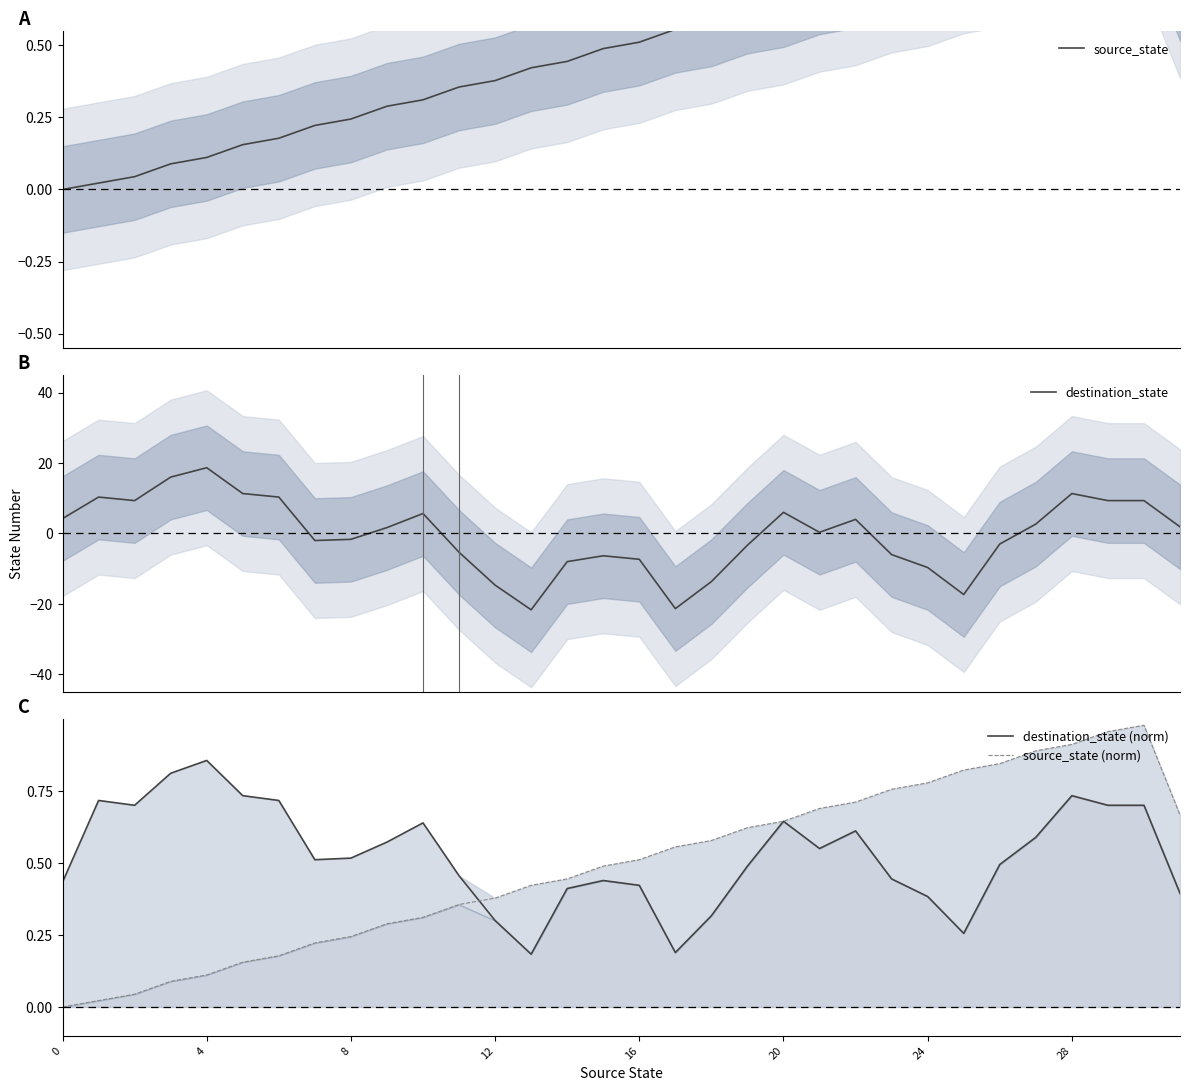

Which series has the largest total across all categories?

destination_state (norm)